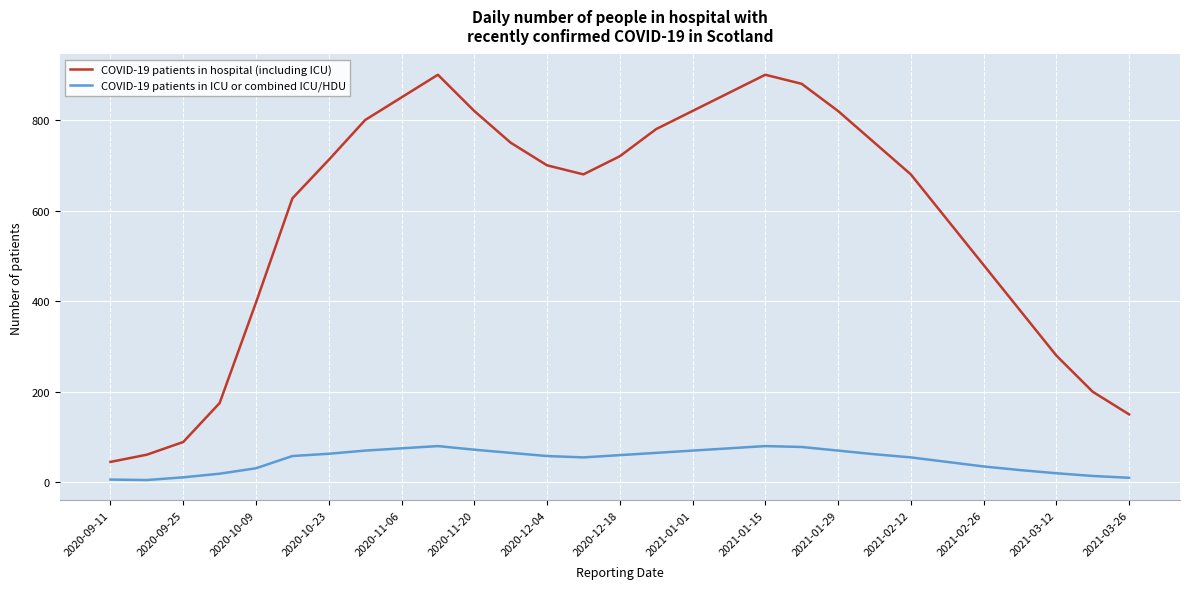

List the series in order of their peak value, highest first.

COVID-19 patients in hospital (including ICU), COVID-19 patients in ICU or combined ICU/HDU